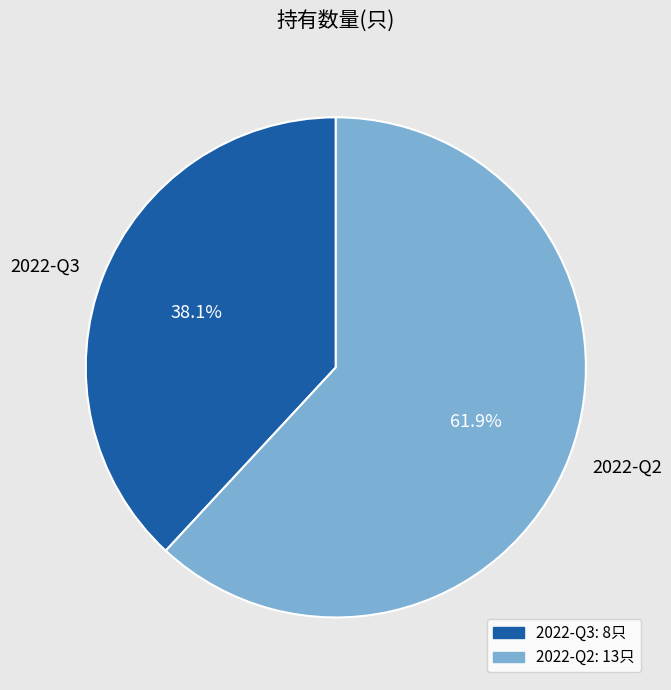

To the nearest percent, what is the average slice percentage?

50%